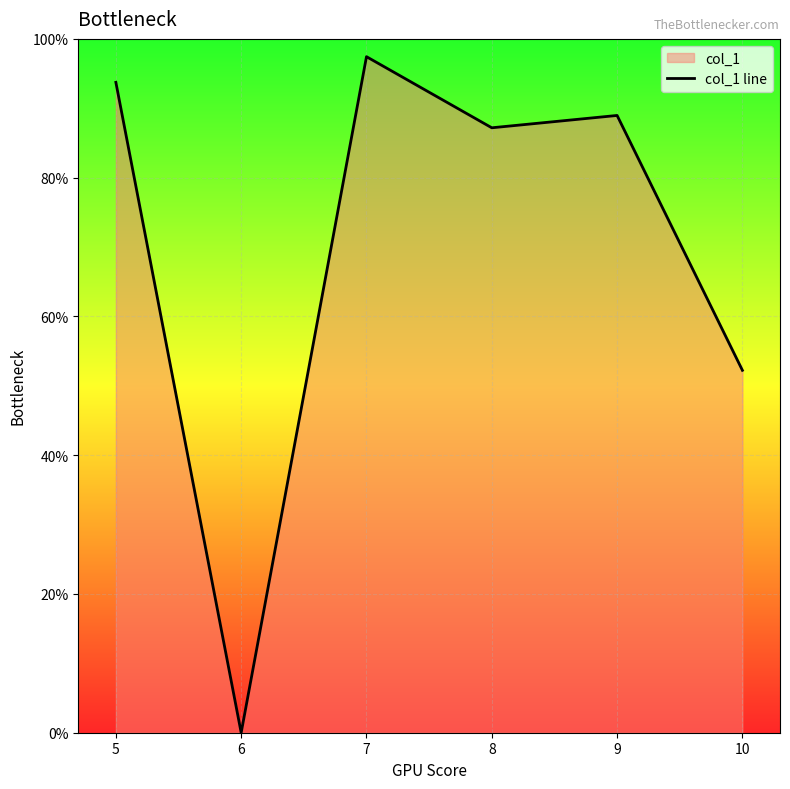

What is the difference between the second highest and minimum values?

93.7